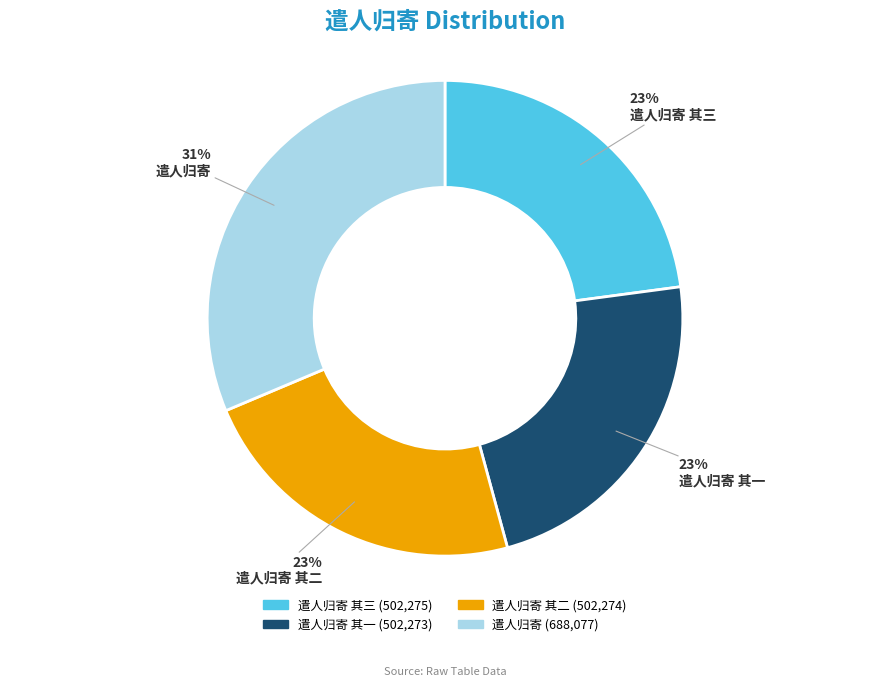

Is there a majority slice in this chart?

No